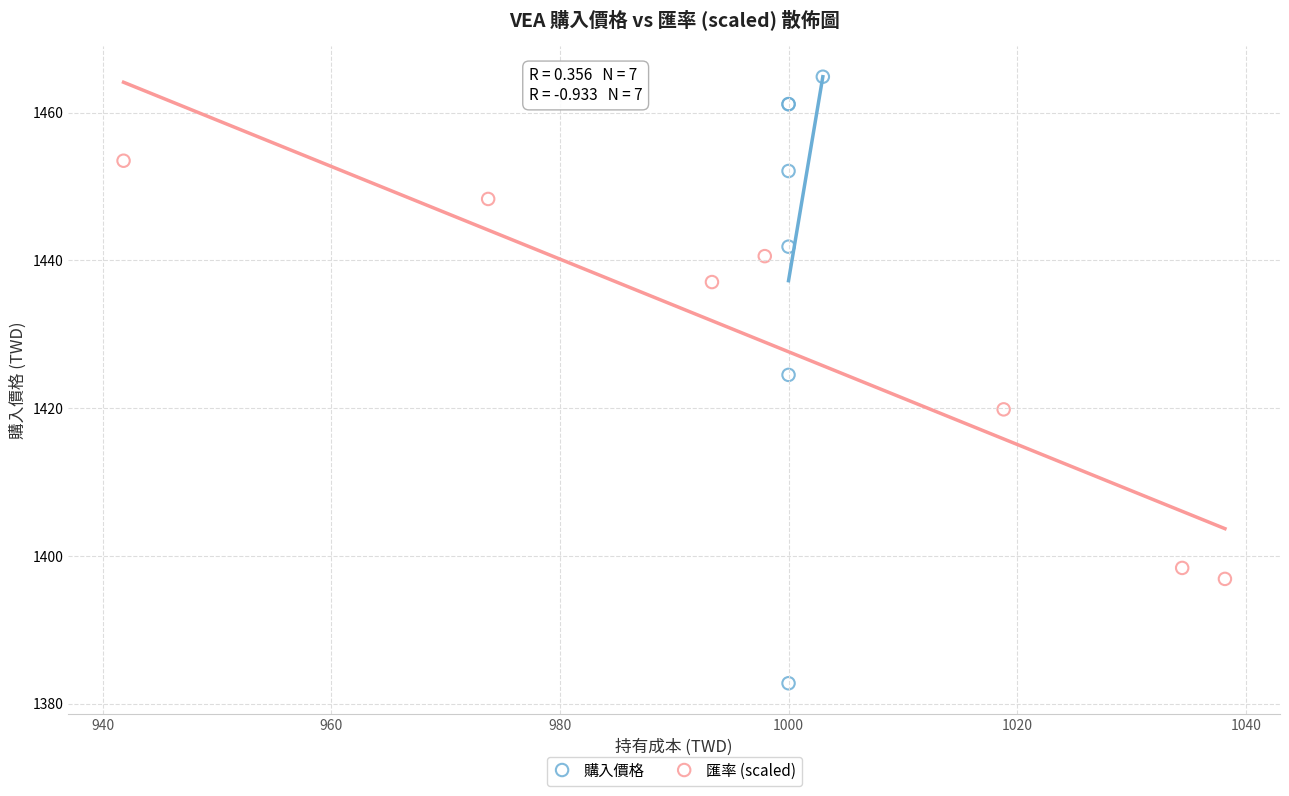

What are all the series names shown in the legend?

購入價格, 匯率 (scaled)